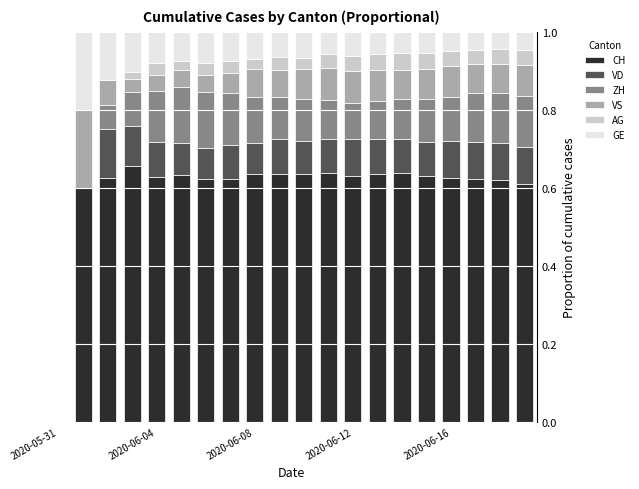

Are the bars horizontal?

No